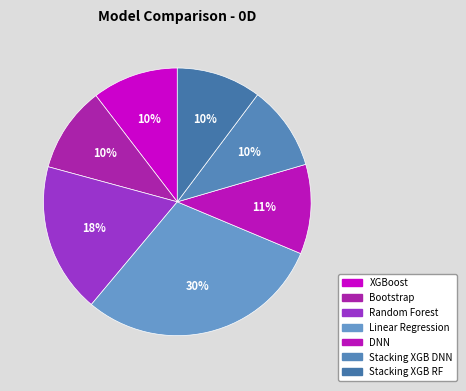

How many slices are in this pie chart?

7